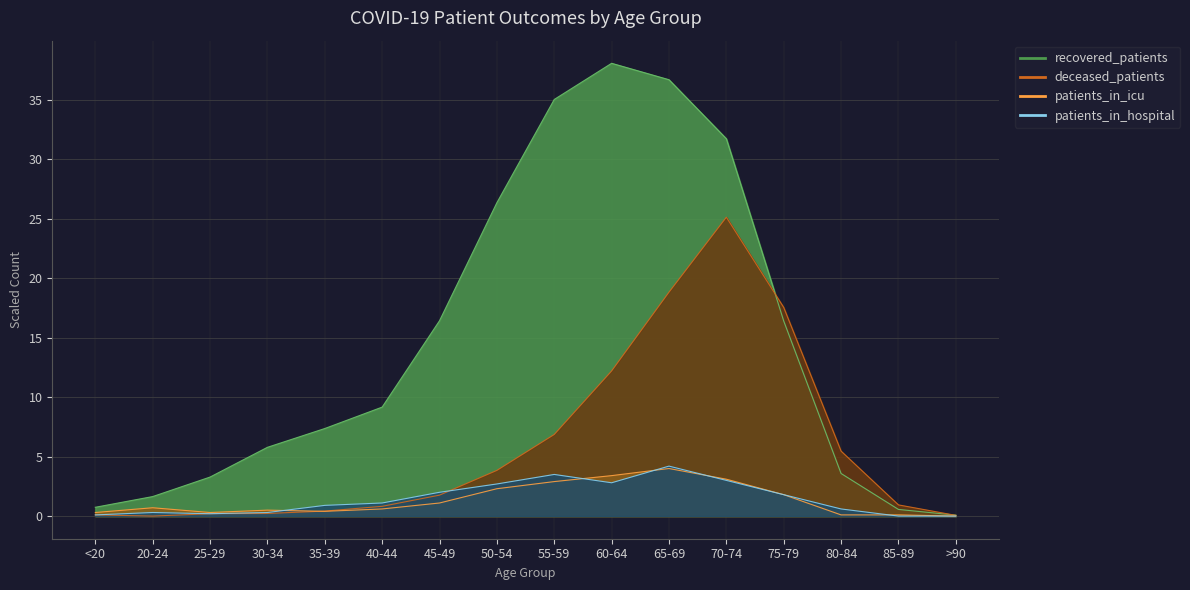

Which category has the lowest value in the patients_in_hospital series?

85-89